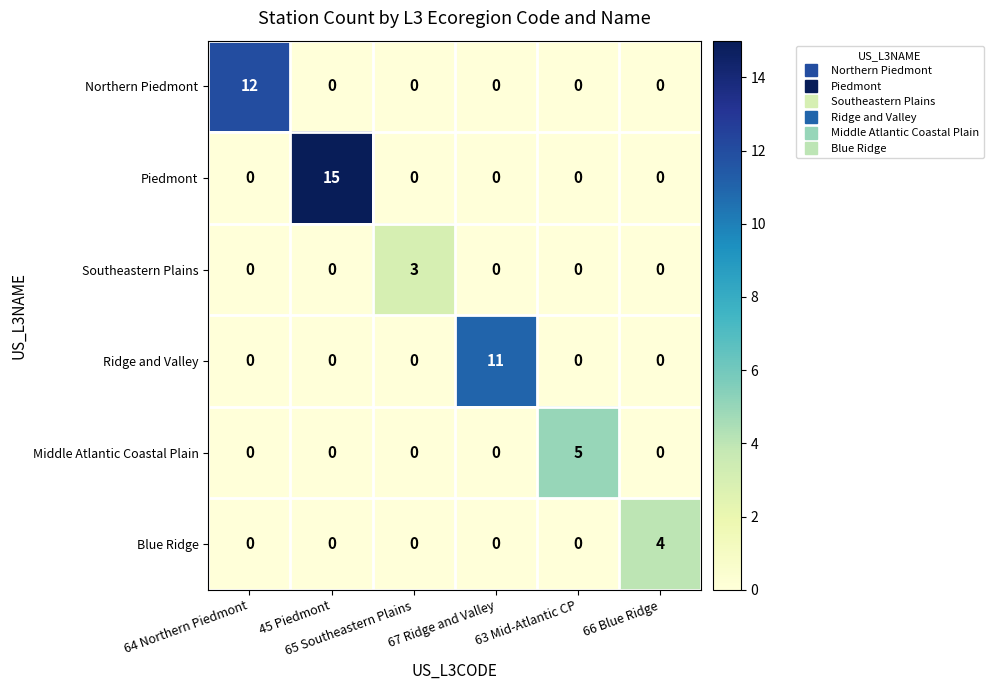

Which series changed the most between 63 Mid-Atlantic CP and 66 Blue Ridge?

Middle Atlantic Coastal Plain